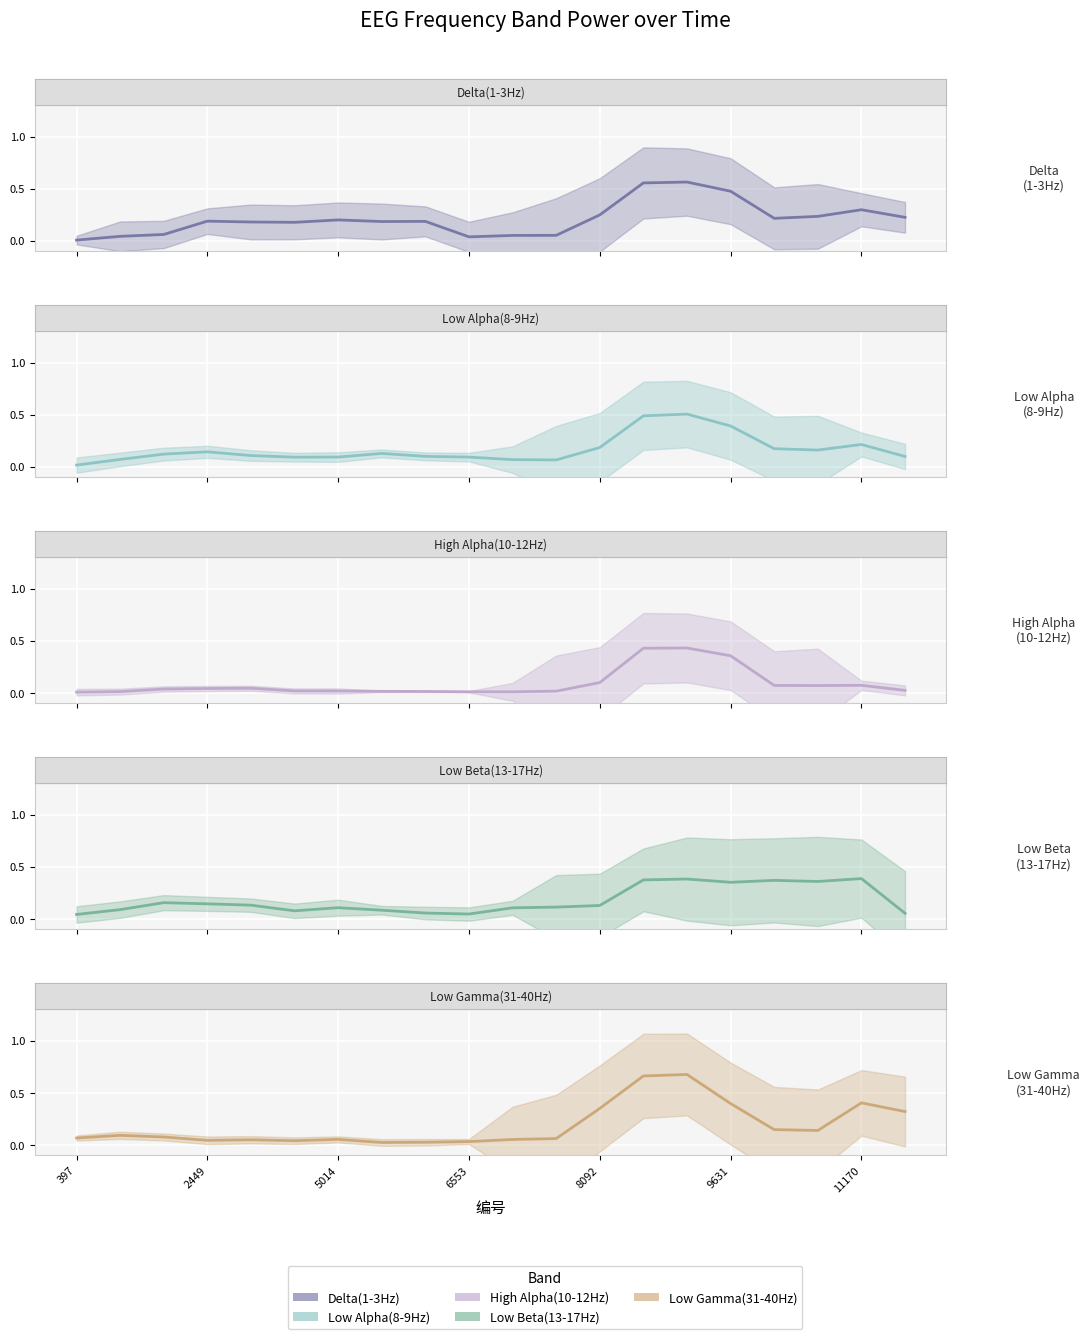

True or false: Low Beta(13-17Hz) and High Alpha(10-12Hz) intersect in this chart.

True